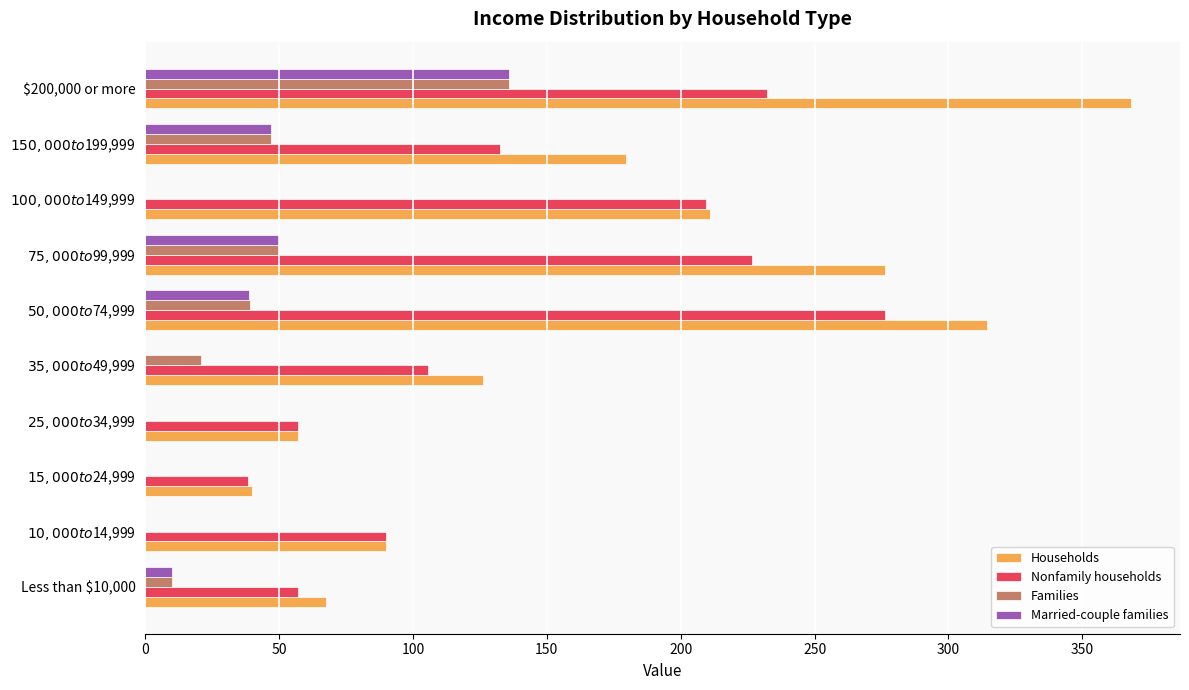

Is it true that Households equals 368.1 at $200,000 or more?

True